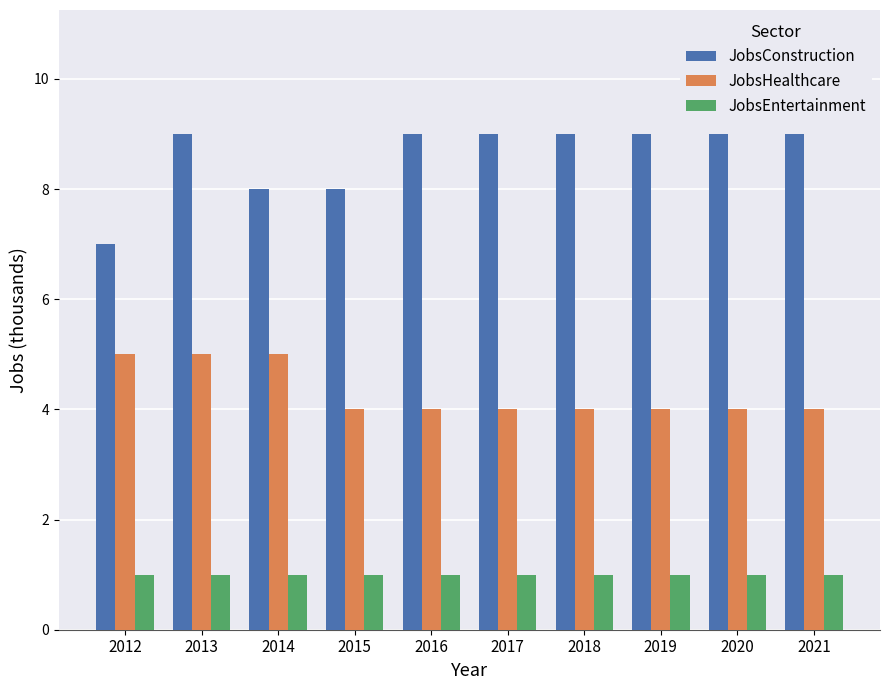

The value of JobsEntertainment at 2015 is 0. True or false?

False